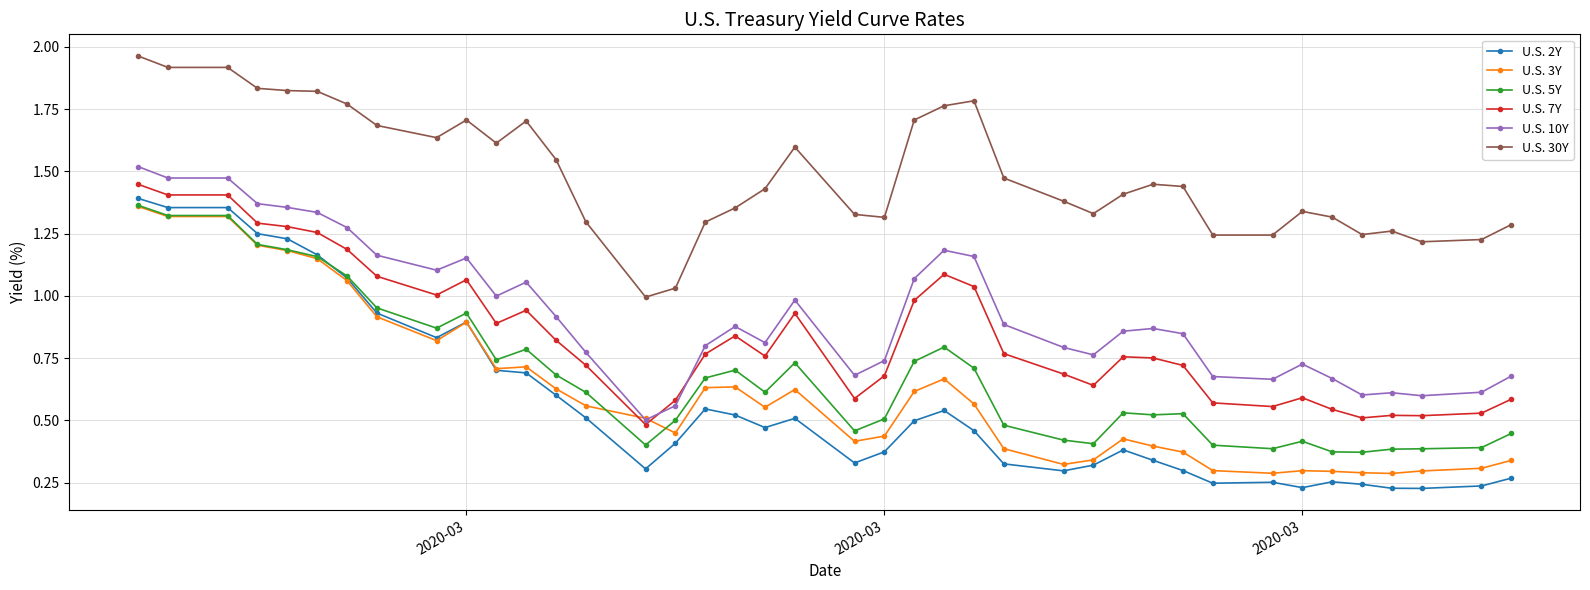

True or false: U.S. 10Y and U.S. 2Y intersect in this chart.

False